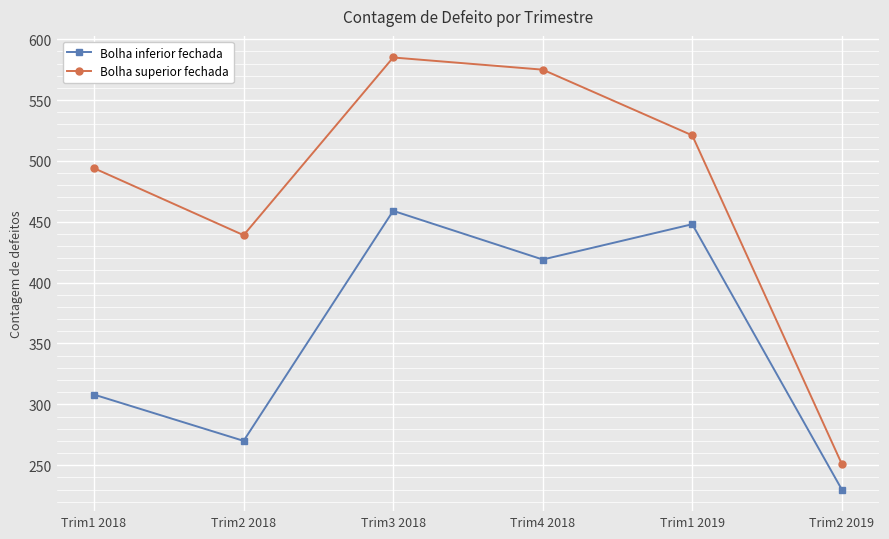

What is the spread (max minus min) of values at Trim1 2019?

73